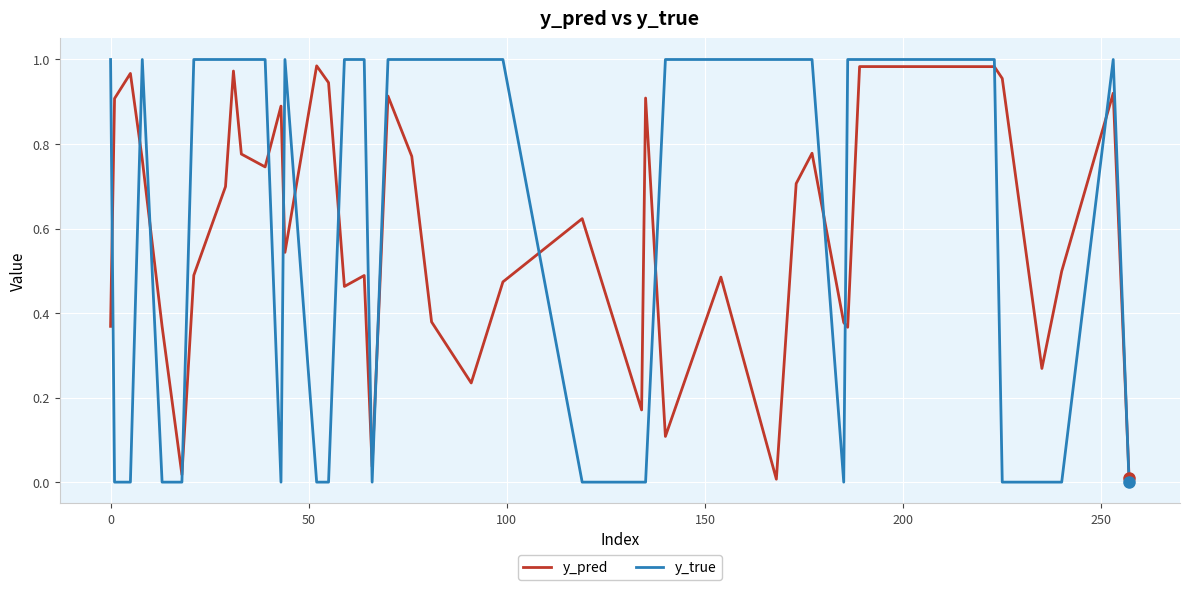

Which series has the largest range (max minus min)?

y_true